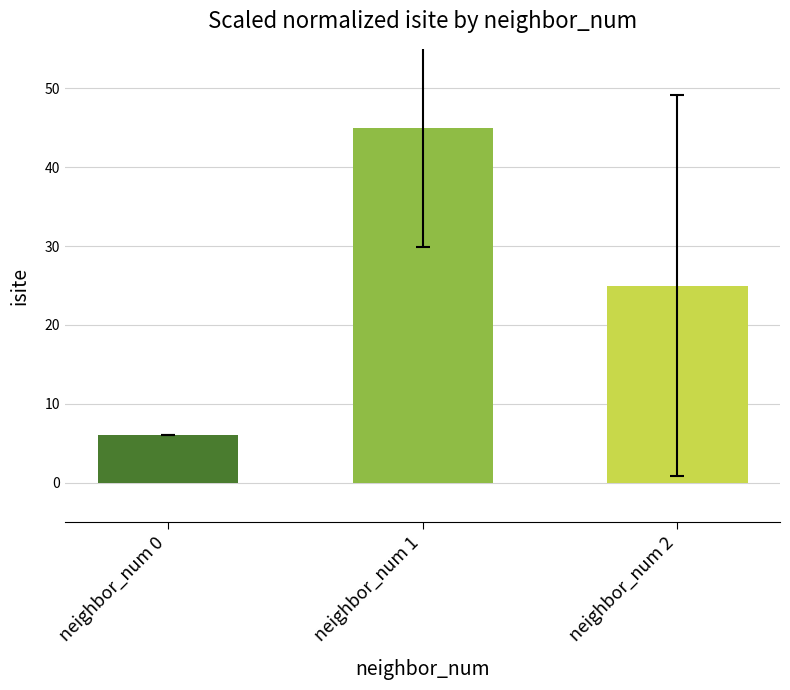

Is it true that the value at neighbor_num 1 is 45?

True